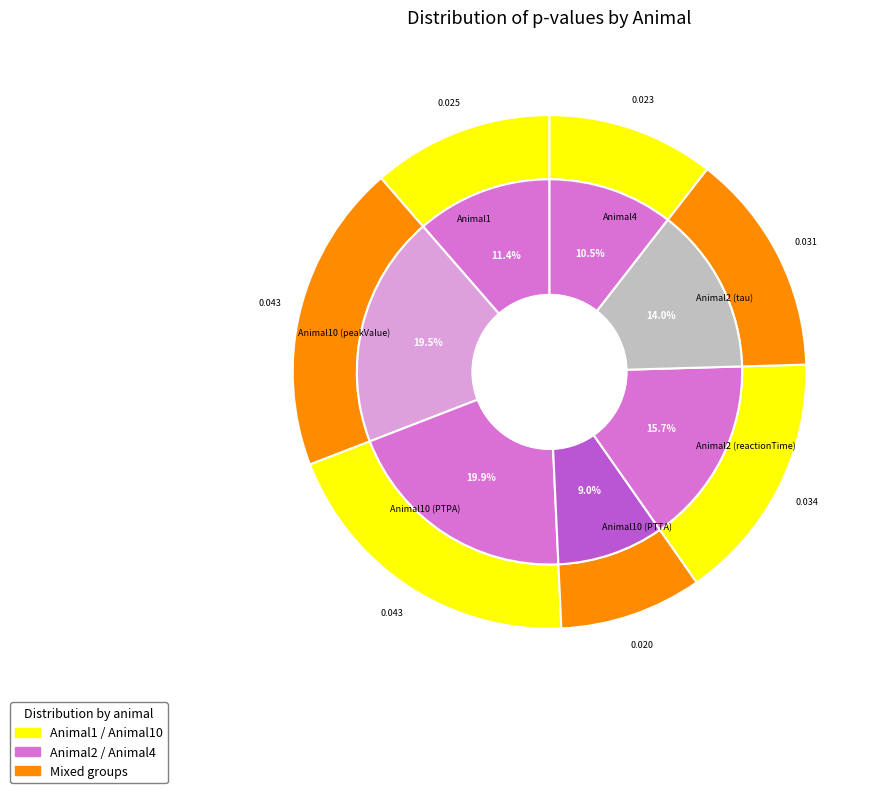

The Animal10 (peakValue) slice represents 19% of the pie. True or false?

True